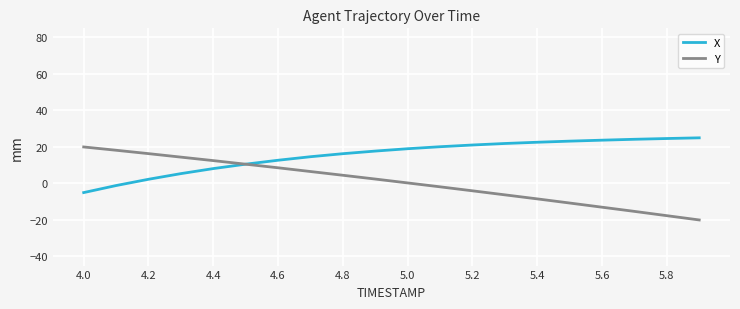

What is the highest value of the Y series?

20.0